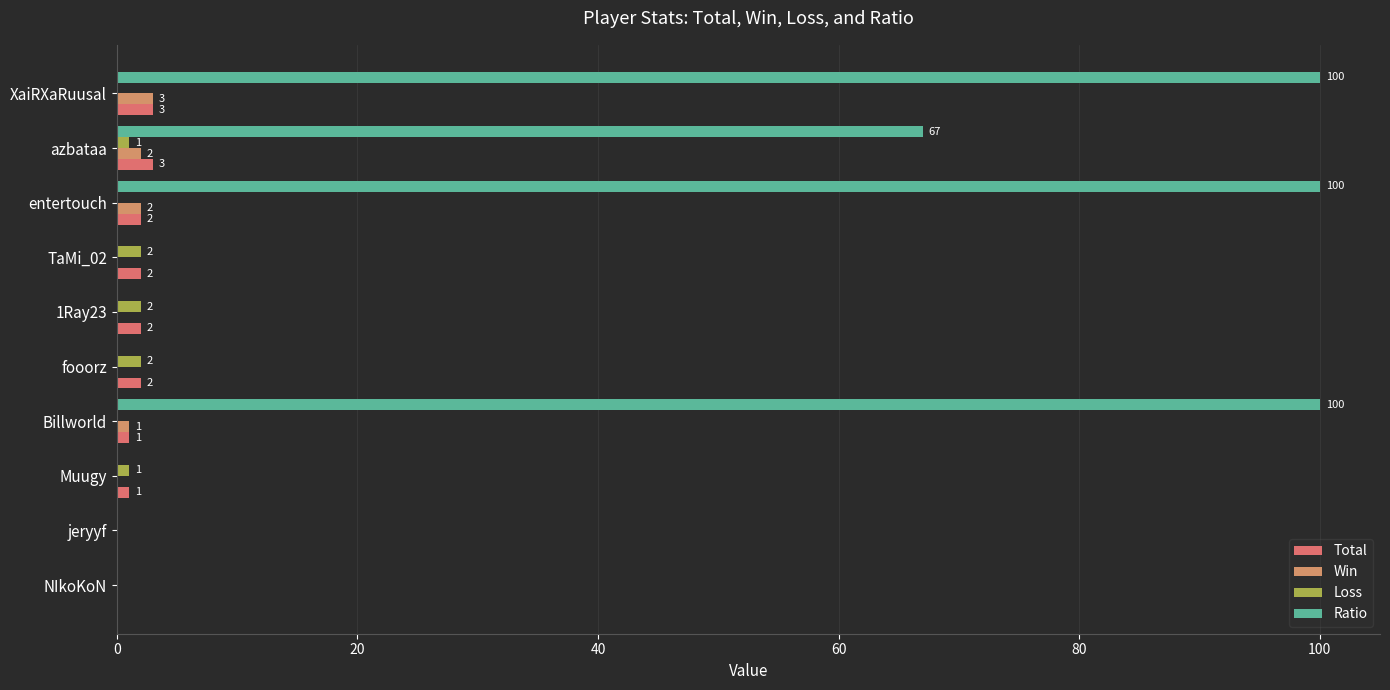

How many positive values does the Win series have?

4